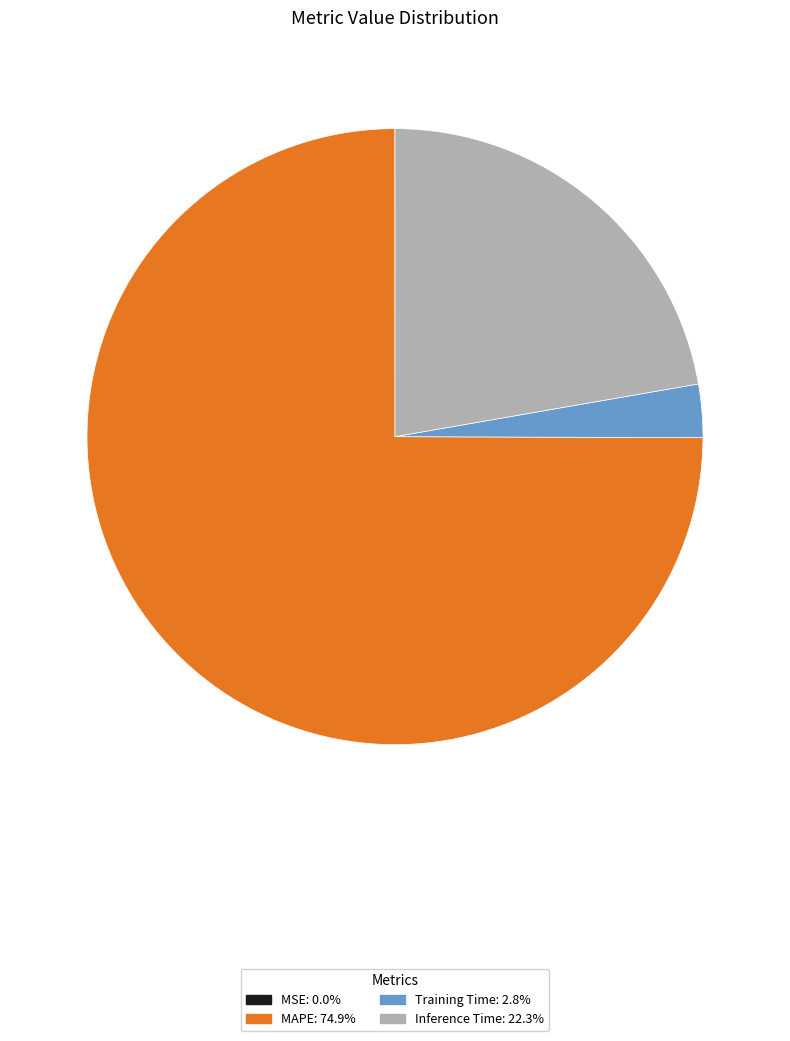

Is there any slice that represents more than half of the pie?

Yes